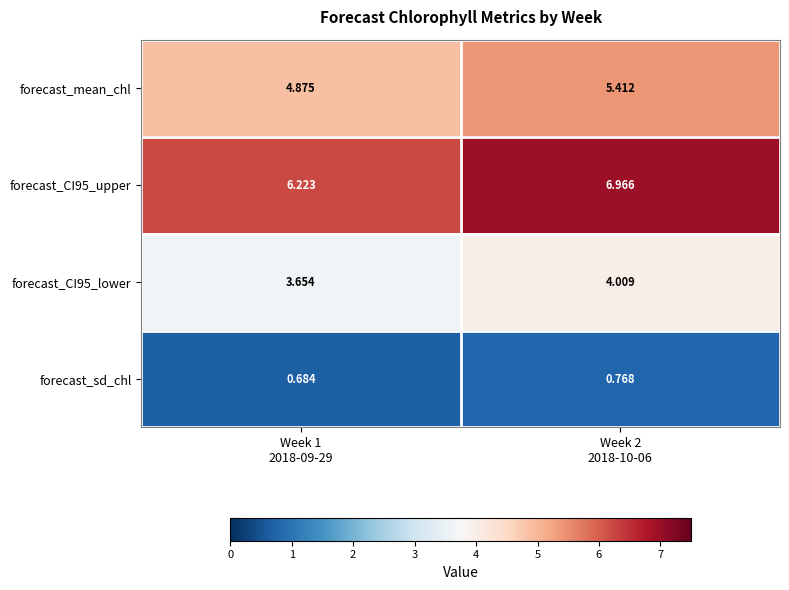

How many values in the forecast_CI95_lower series exceed 4?

1